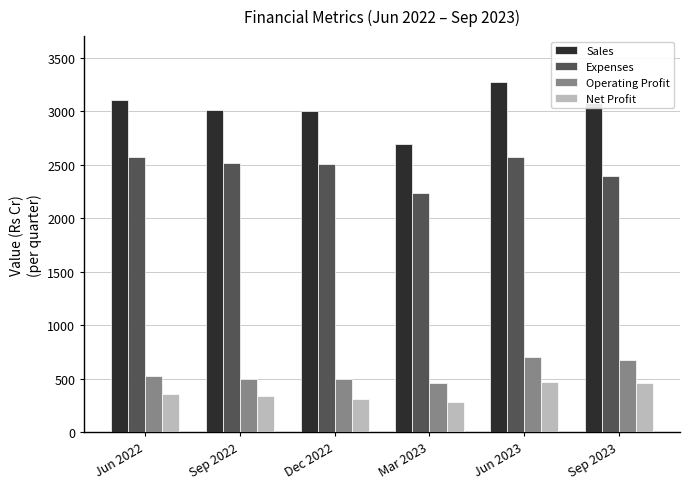

What value does the Sales series have at Sep 2023?

3076